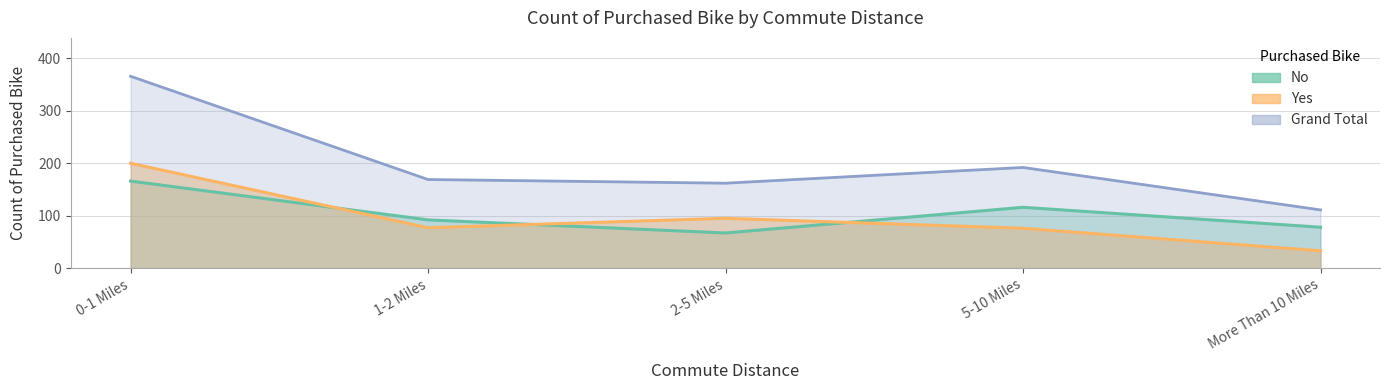

True or false: No has a value of 92 at 1-2 Miles.

True